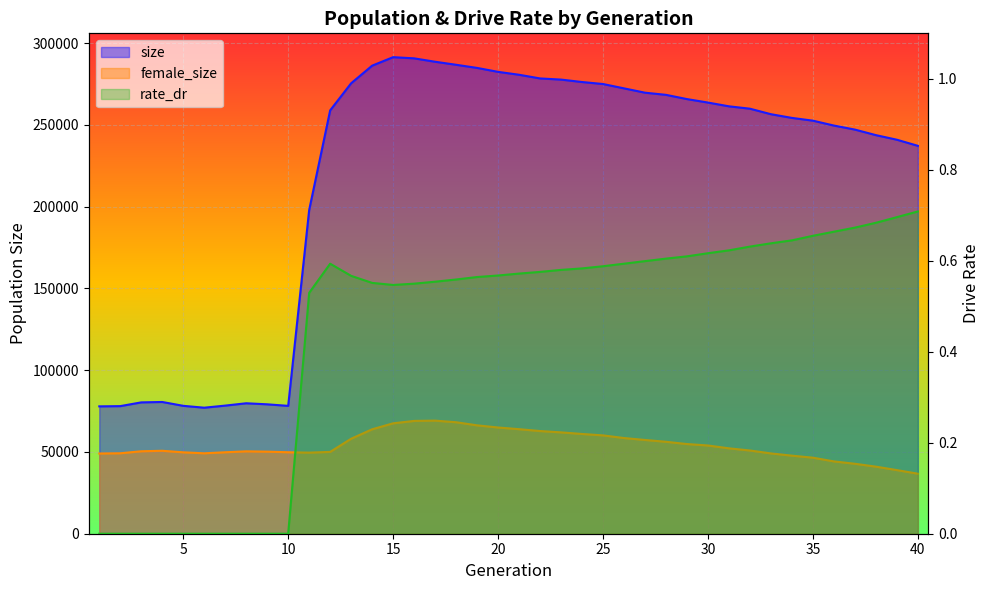

Count the number of categories in the chart.

40